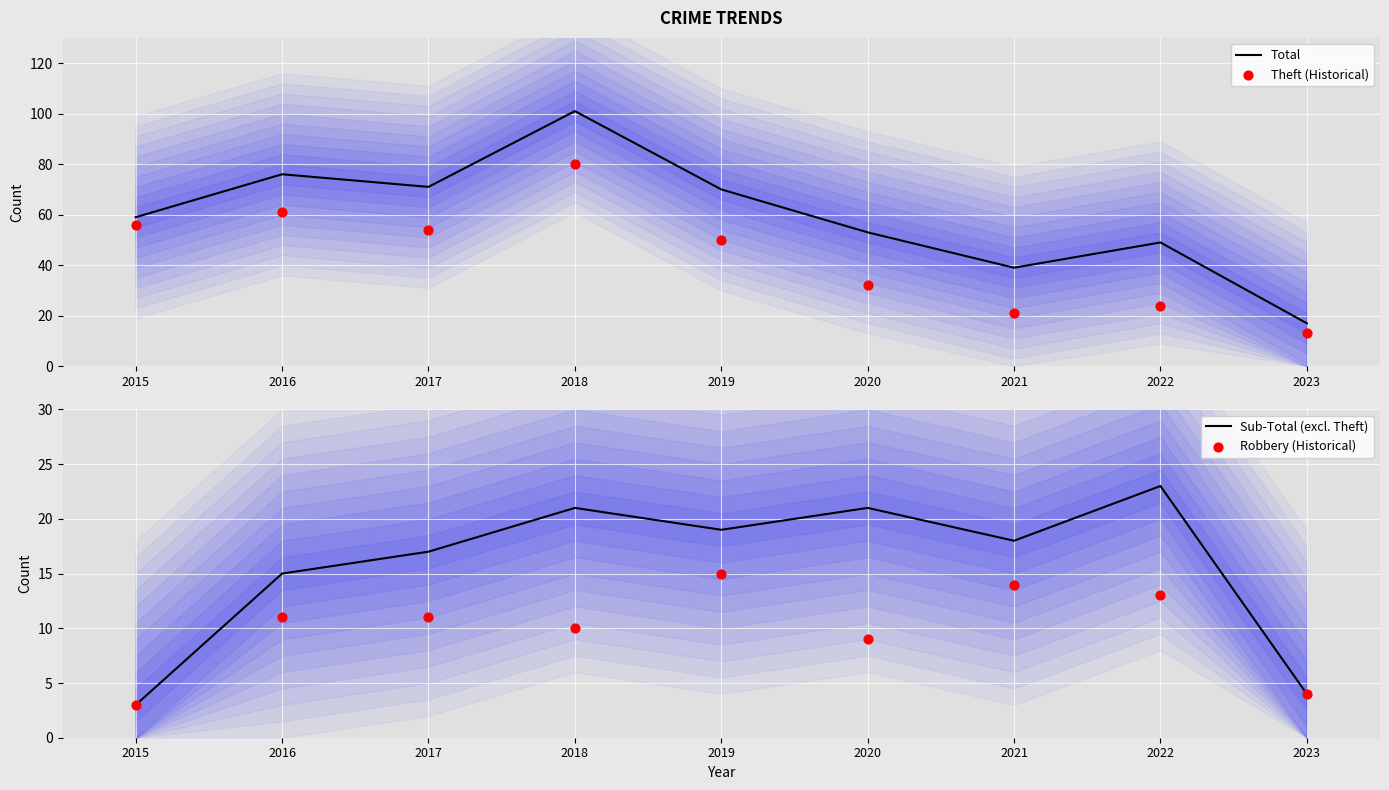

At how many categories does at least one series exceed 17?

8